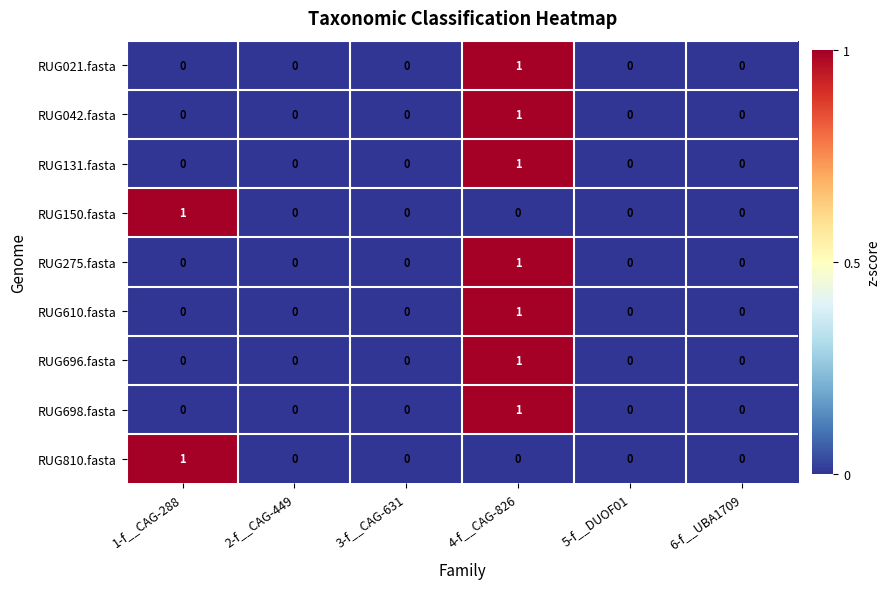

At which category is the sum across all series the highest?

4-f__CAG-826